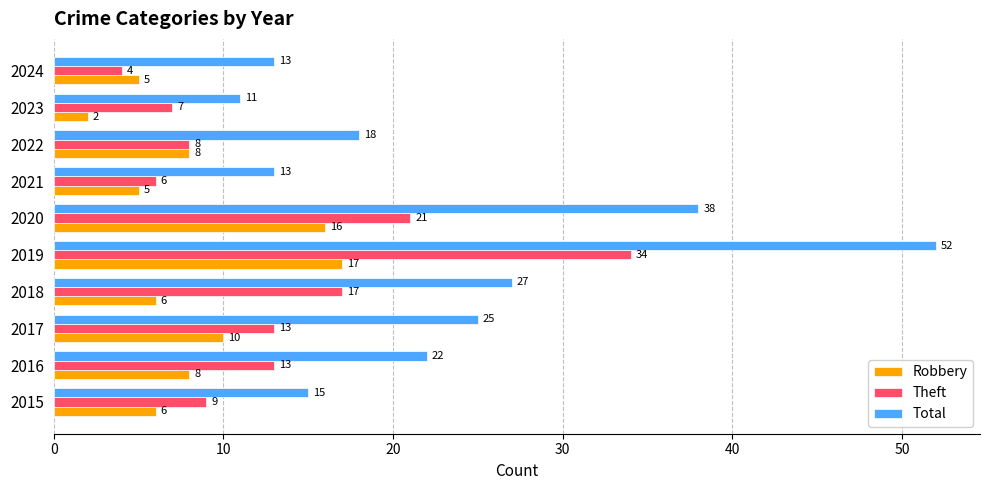

Rank the series at 2020 from lowest to highest value.

Robbery, Theft, Total